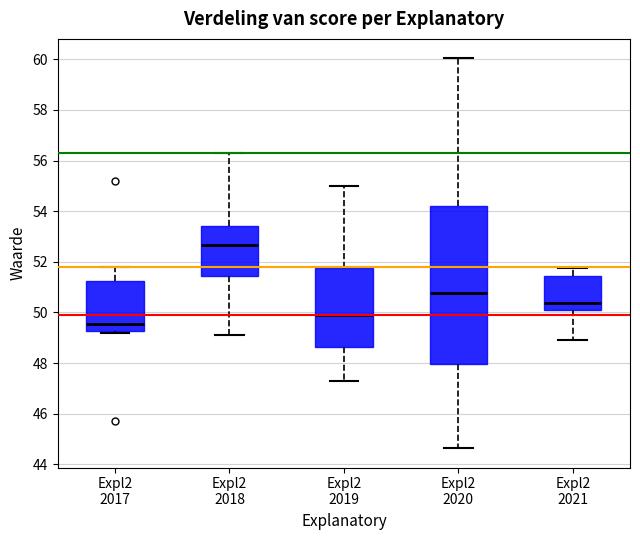

Reading left to right, transcribe this box plot: for each box, give where its median line is, the range the box spans, and where its two whiskers end, as read against the y-axis. The values are not printed on the chart, so give them approximately, as read against the axis.

Expl2 2017: median 49.6, box 49.2 to 51.2, whiskers 49.2 (just below the box's lower edge) to 51.8
Expl2 2018: median 52.6, box 51.4 to 53.4, whiskers 49.2 to 56.4
Expl2 2019: median 50.0, box 48.6 to 51.8, whiskers 47.4 to 55.0
Expl2 2020: median 50.8, box 48.0 to 54.2, whiskers 44.6 to 60.0
Expl2 2021: median 50.4, box 50.0 to 51.4, whiskers 49.0 to 51.8